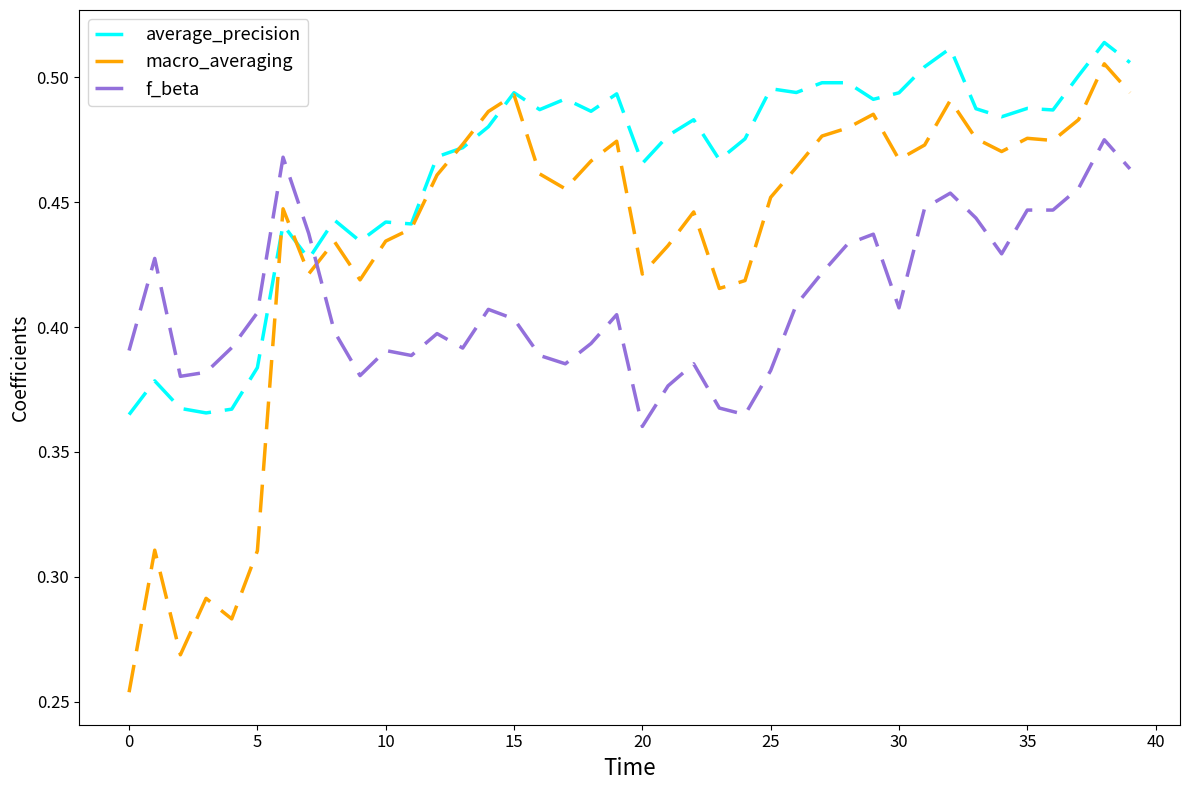

Which series has the largest total across all categories?

average_precision